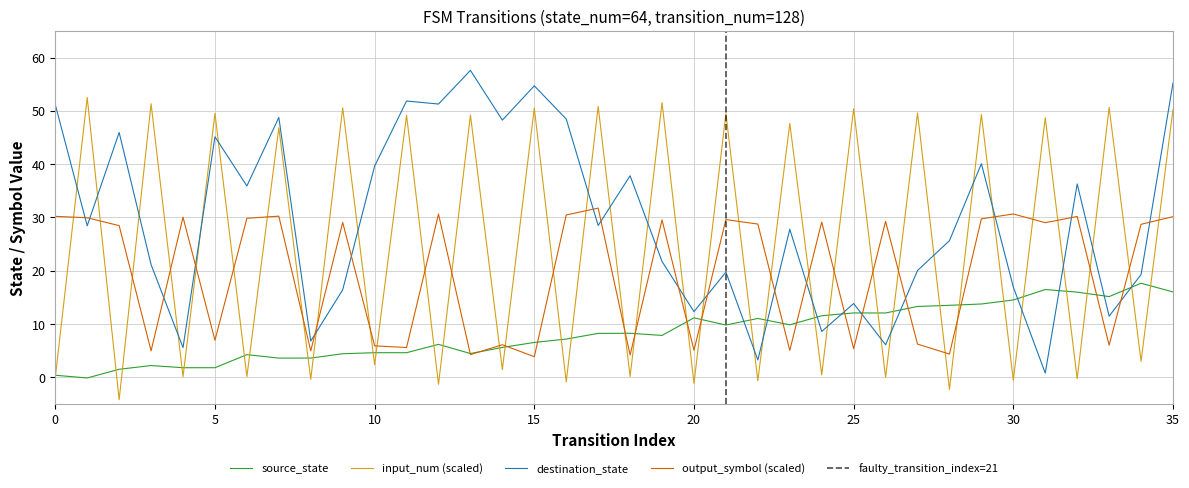

How many times do output_symbol (scaled) and destination_state cross each other?

20